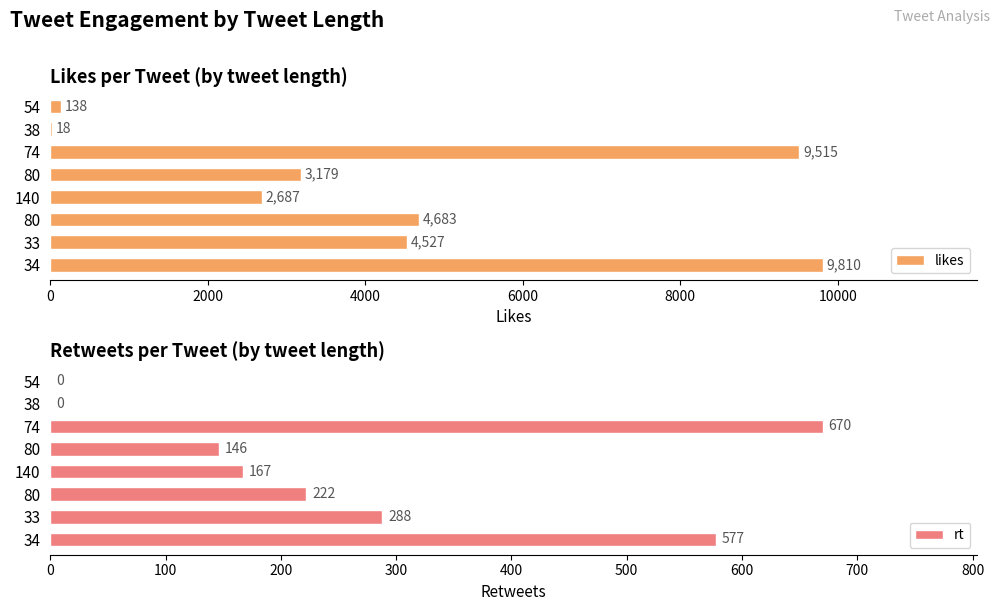

How many values in rt are above zero?

6